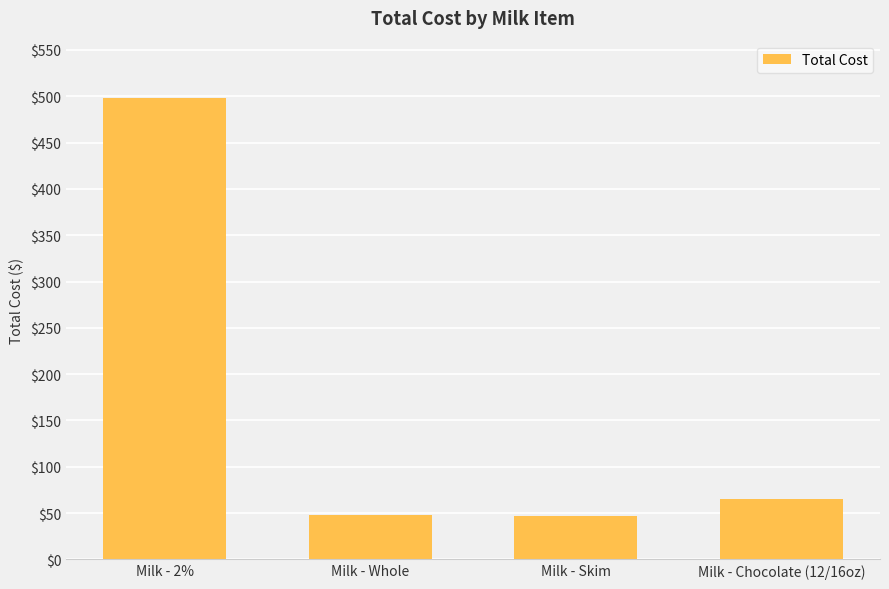

How many values are below 64?

2